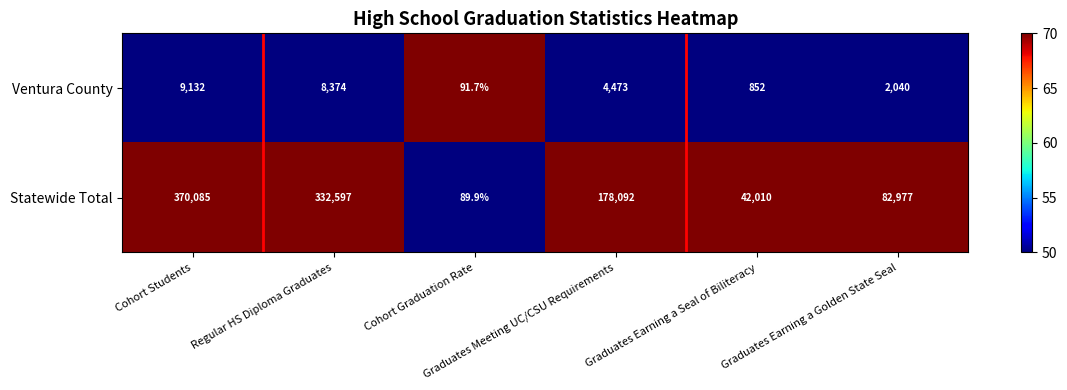

At how many categories does at least one series exceed 66090?

4